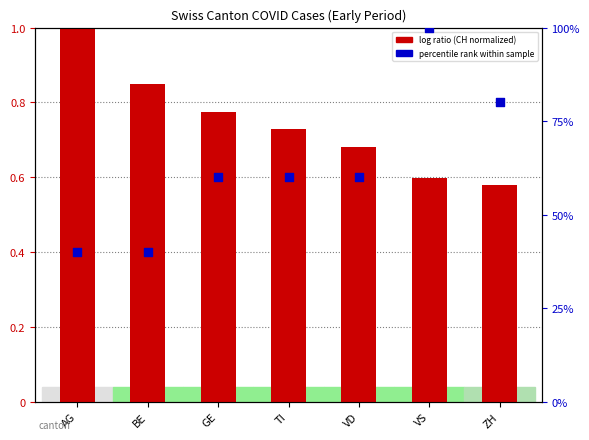

Which series has the largest total across all categories?

percentile rank within sample